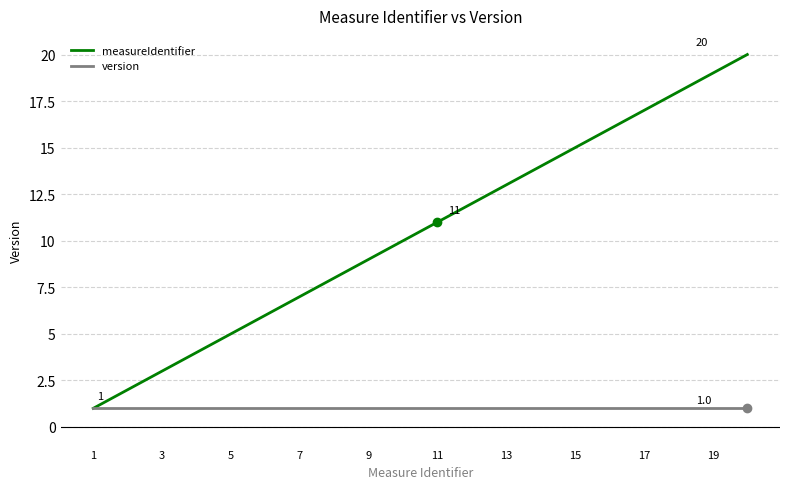

List the series in order of their peak value, highest first.

measureIdentifier, version